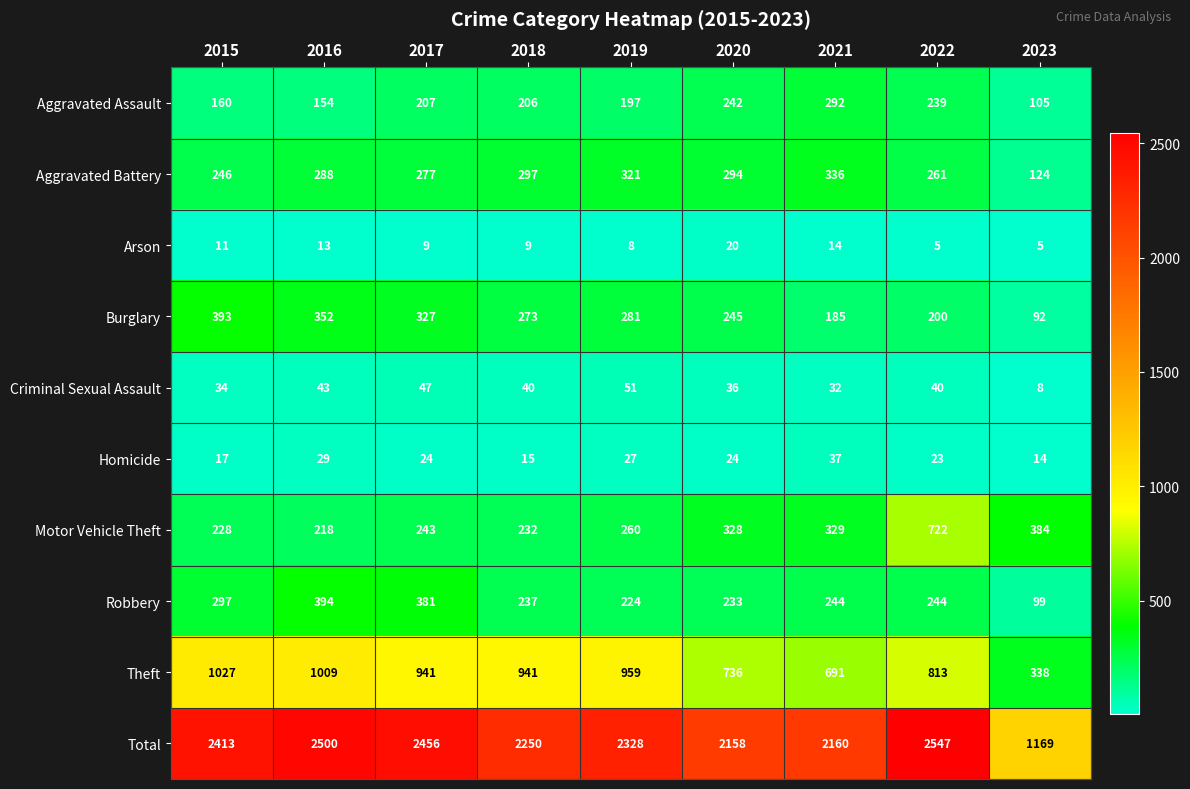

What is the difference between the highest and lowest values at 2015?

2402